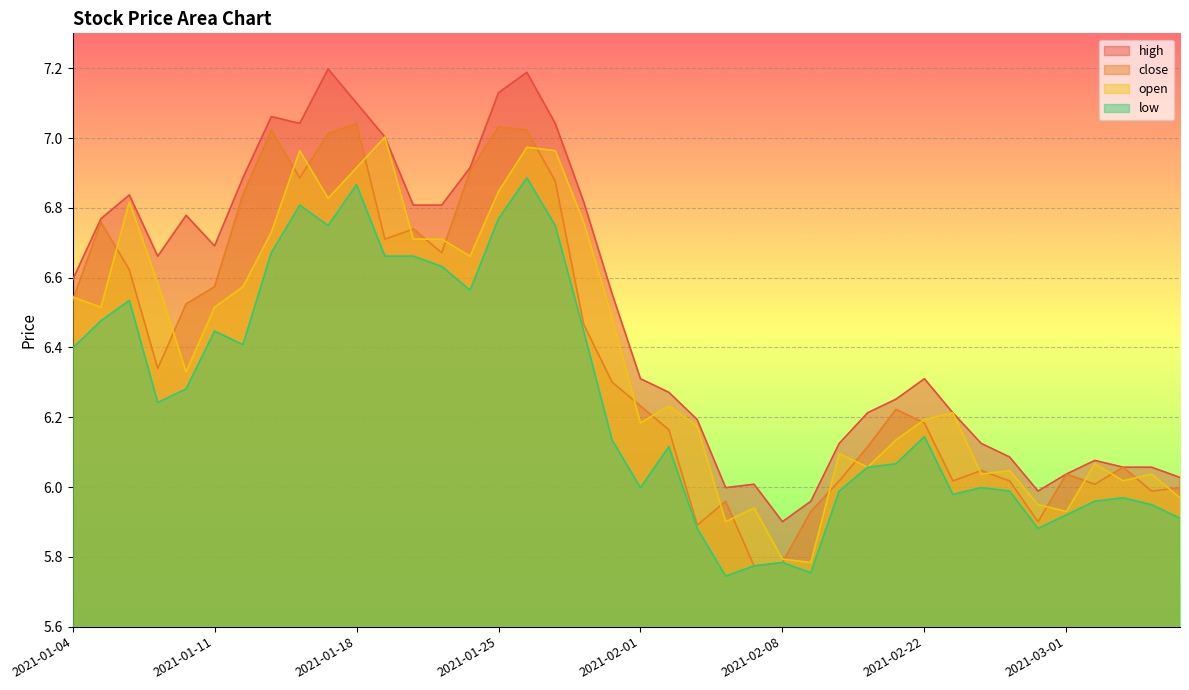

Between 2021-02-23 and 2021-03-02, which is larger?

2021-02-23